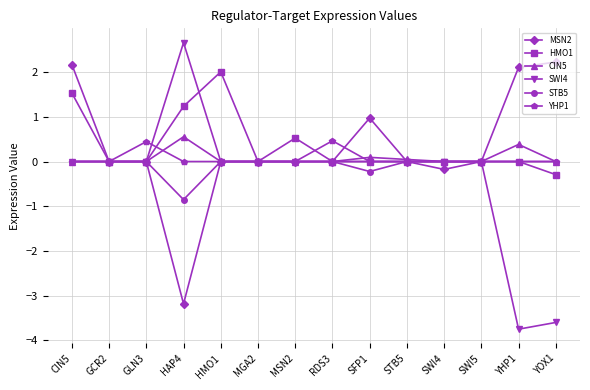

The value of SWI4 at SFP1 is 0.0. True or false?

True